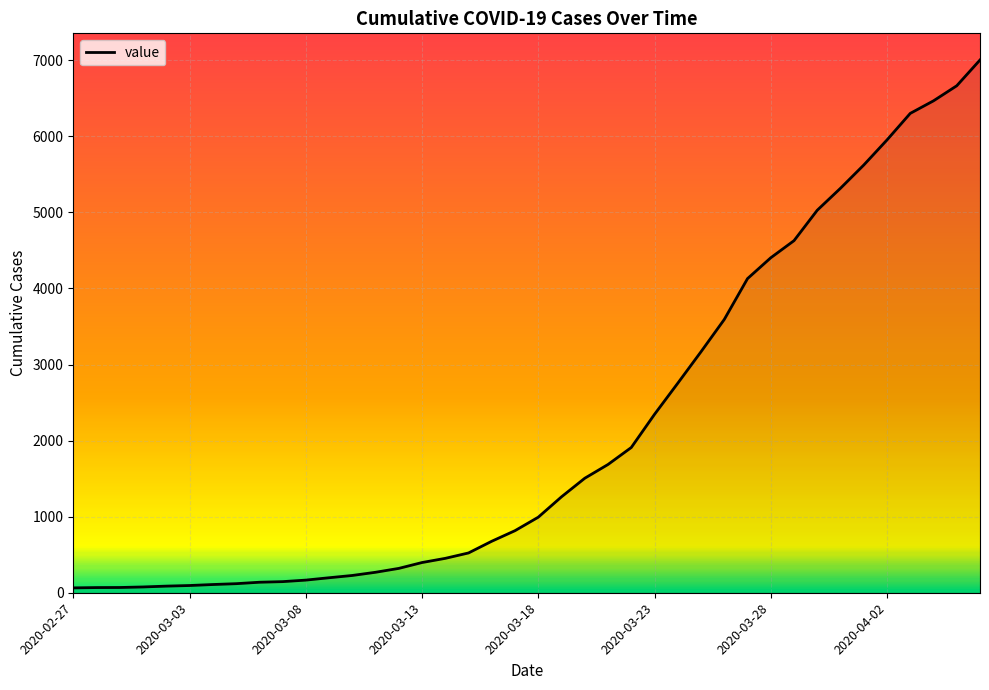

What is the difference between the maximum and minimum values?

6939